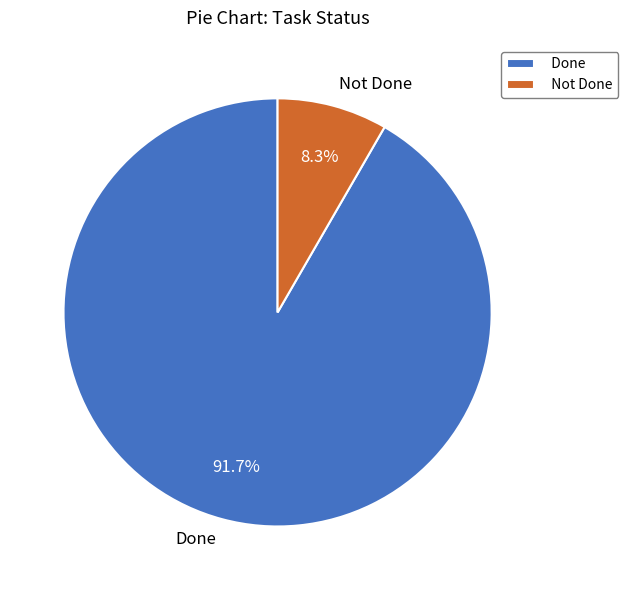

What percentage is the Not Done slice, to the nearest percent?

8%